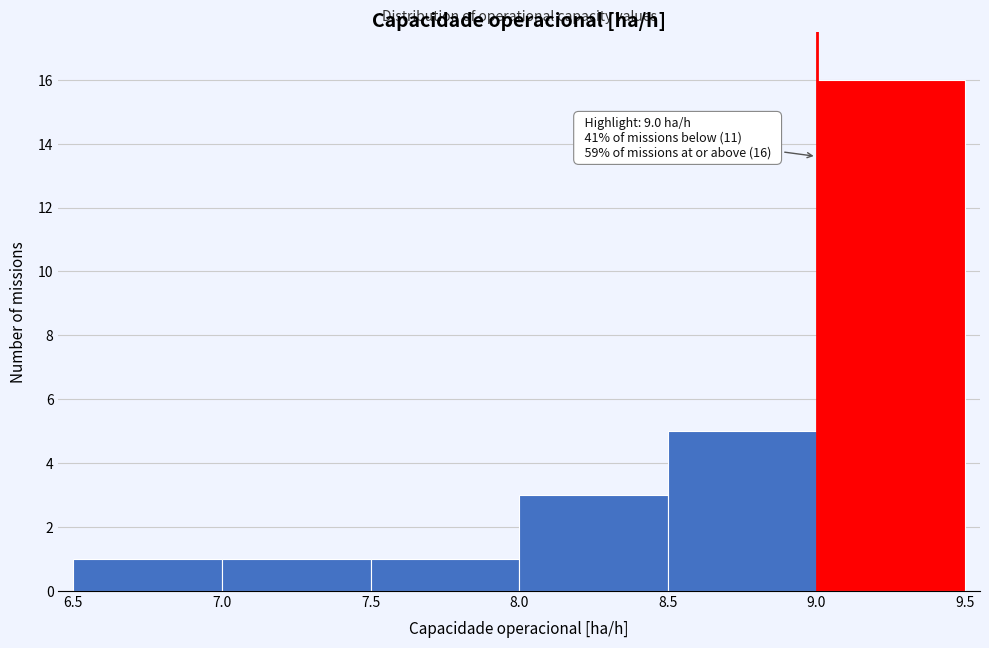

Which range on the x-axis has the tallest bar?

9.0 to 9.5